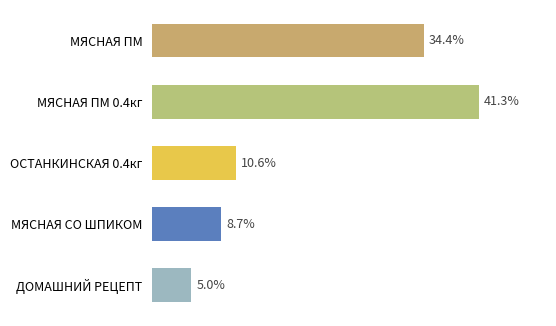

Does the chart contain any negative values?

No